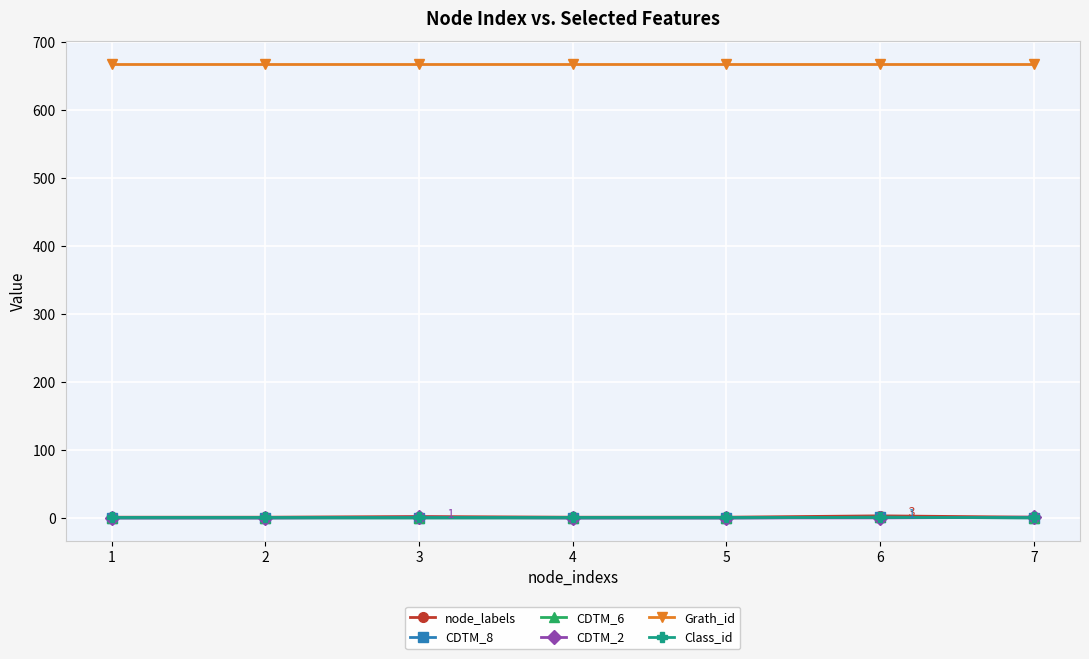

Is this an area chart (filled region under the line)?

No